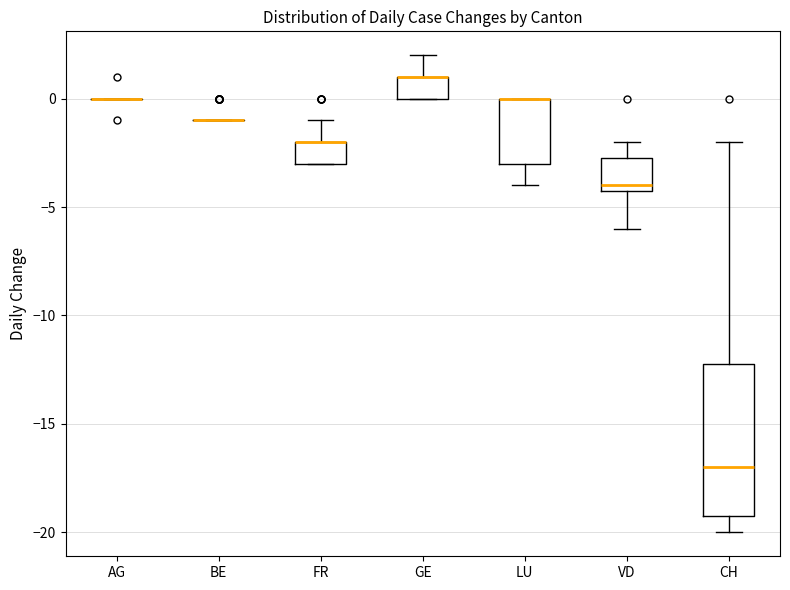

Which box is the tallest, from its lower edge to its upper edge?

CH